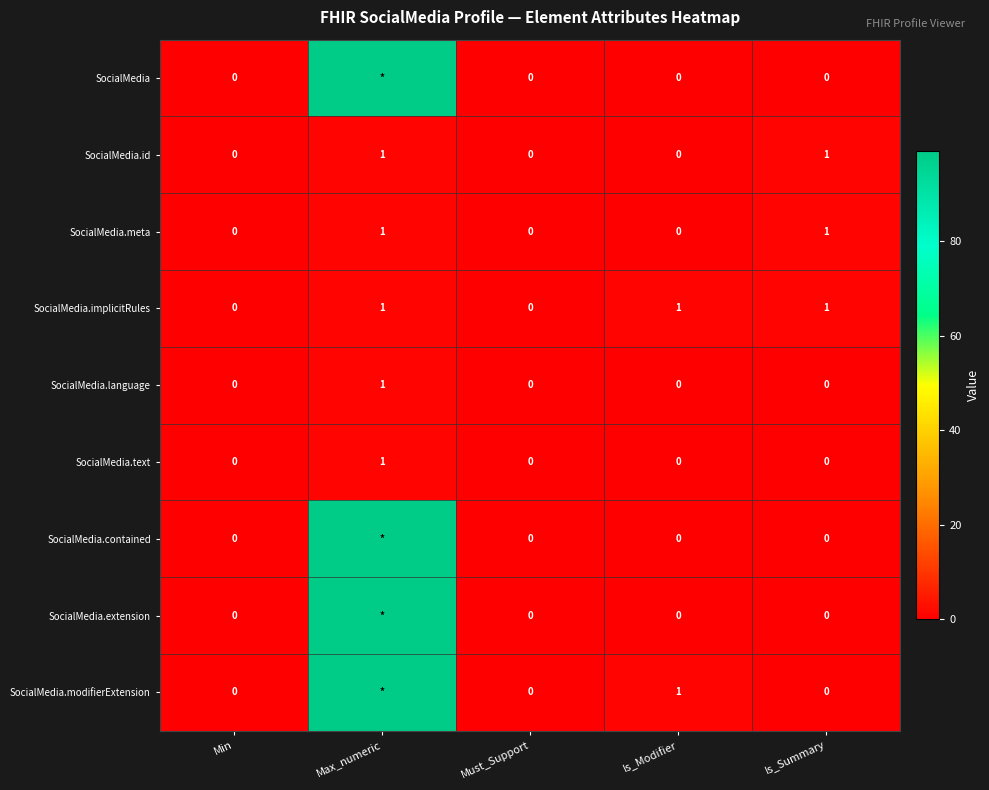

Is it true that SocialMedia.id equals 0 at Must_Support?

True